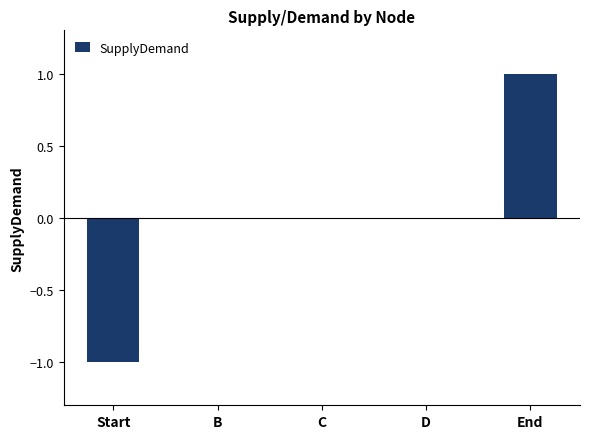

Are the bars horizontal?

No